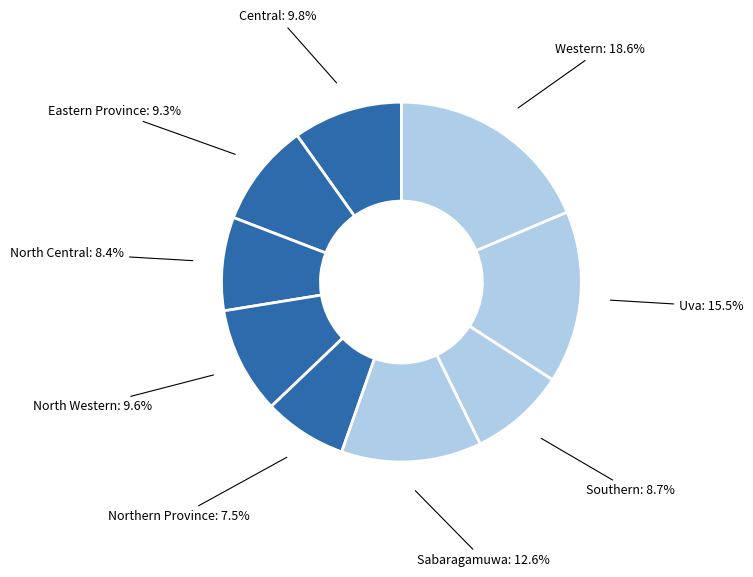

True or false: North Western accounts for 10% of the total.

True